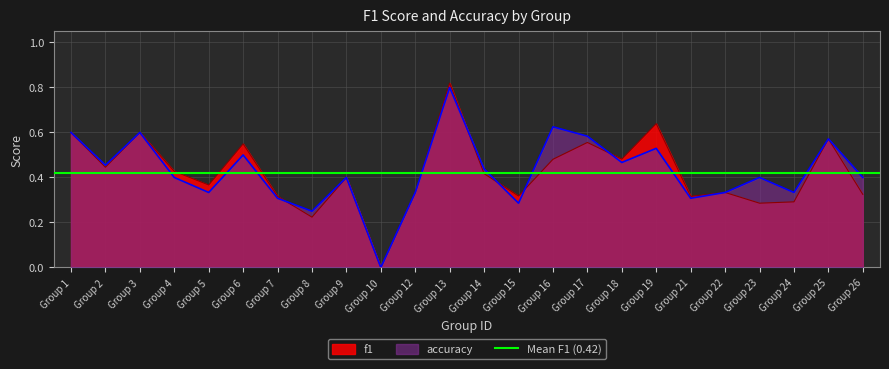

How many interior local peaks does the f1 series have?

8